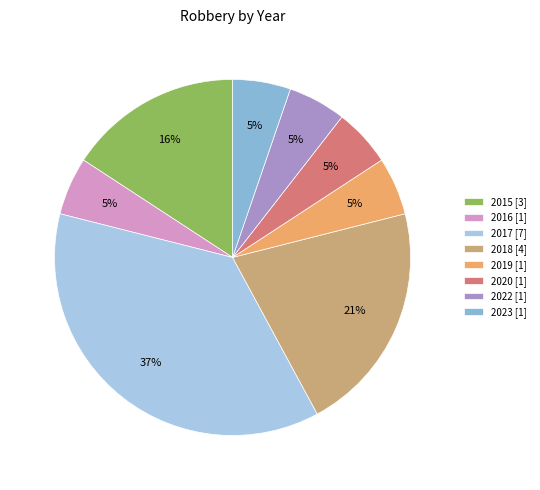

What is the smallest slice in the pie chart?

2016